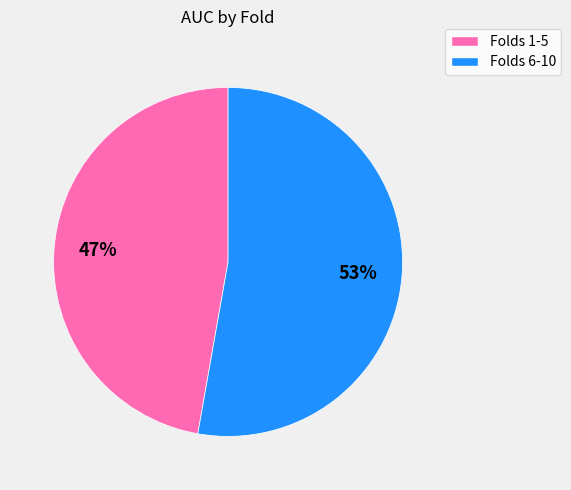

Is there a majority slice in this chart?

Yes